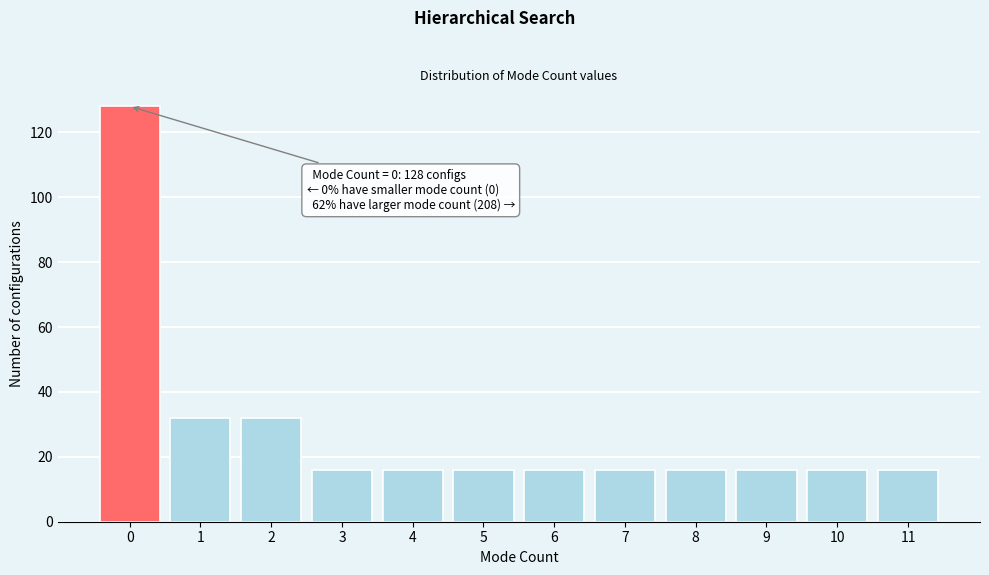

Reading left to right, what are all the values shown in this chart?

0=128	1=32	2=32	3=16	4=16	5=16	6=16	7=16	8=16	9=16	10=16	11=16